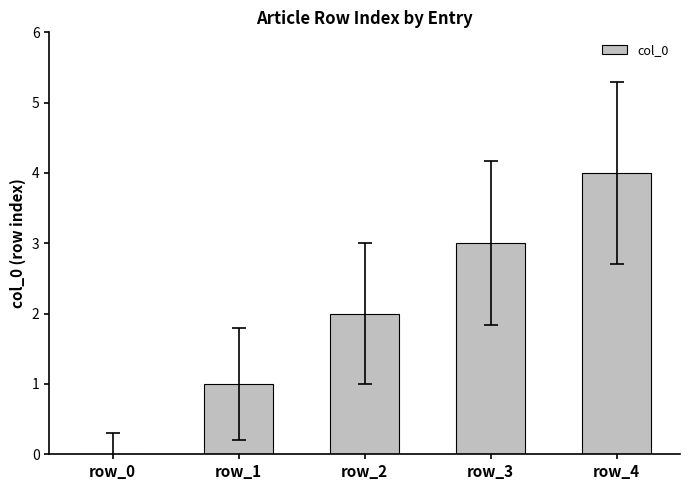

Are the bars grouped side by side (vs. stacked)?

No